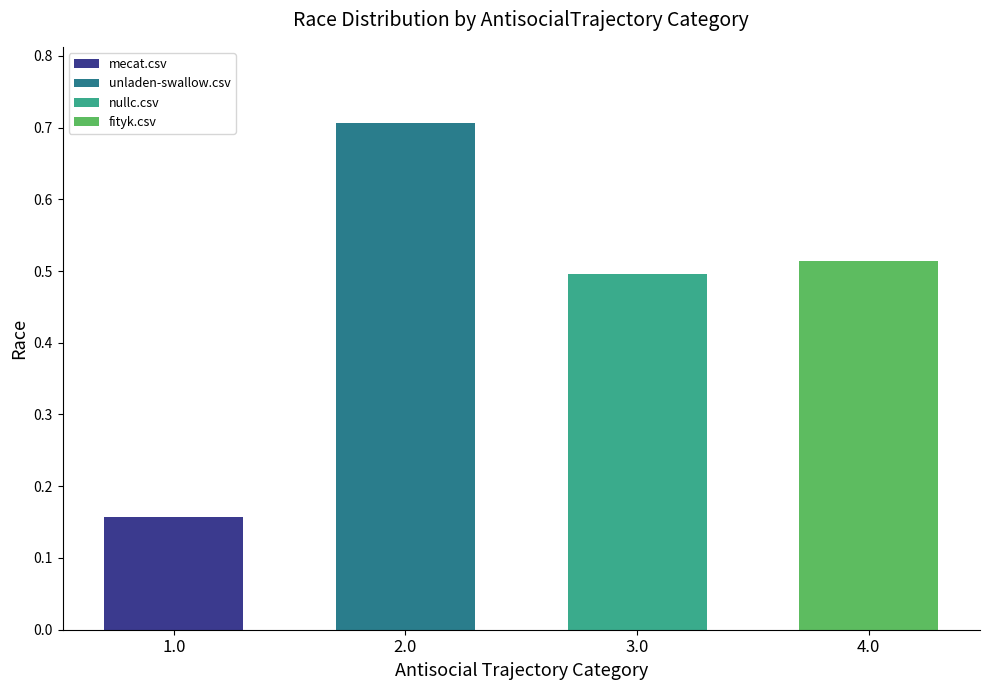

The mecat.csv series shows 0.4 at novembre.csv. True or false?

False